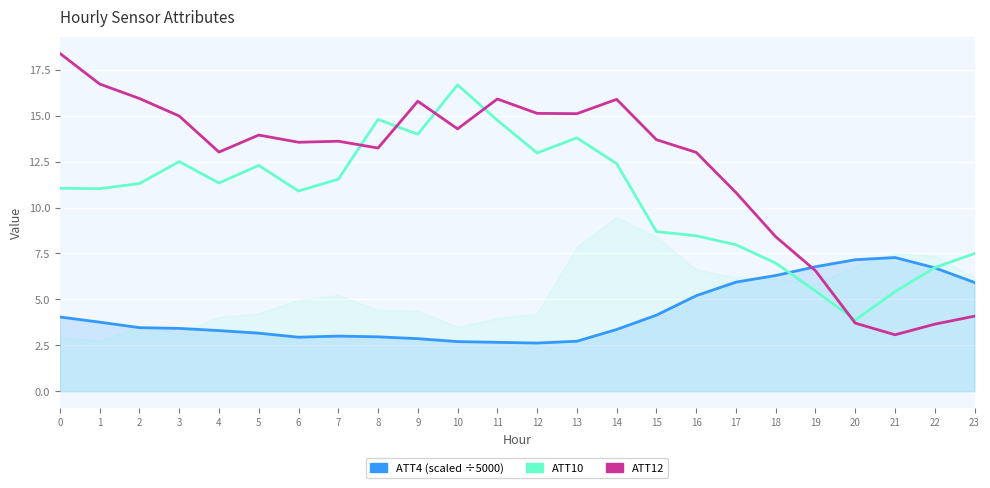

What is the greatest value displayed?

18.4